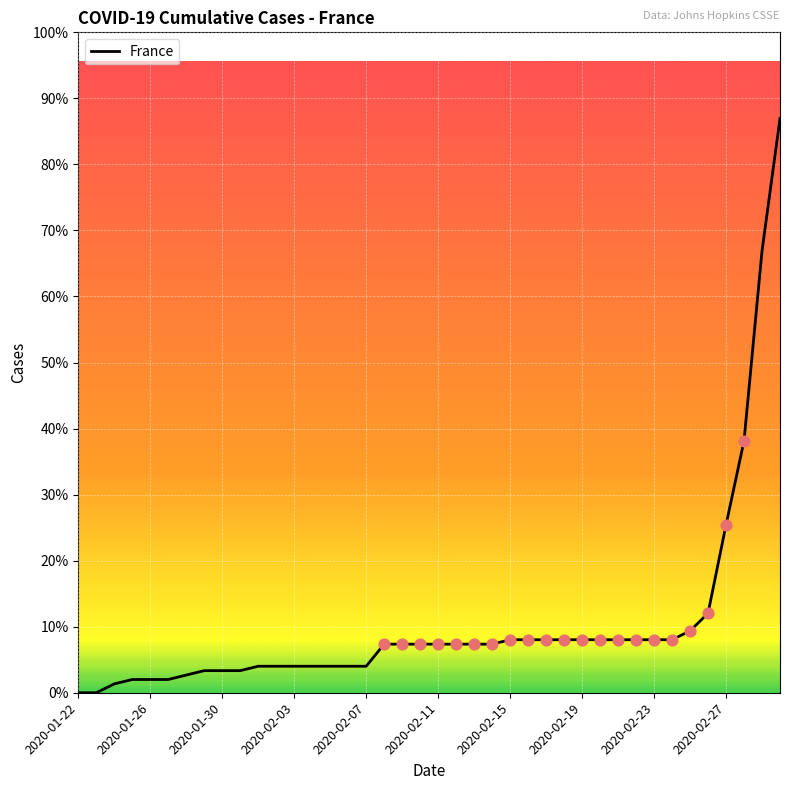

Does the chart have visible grid lines?

Yes